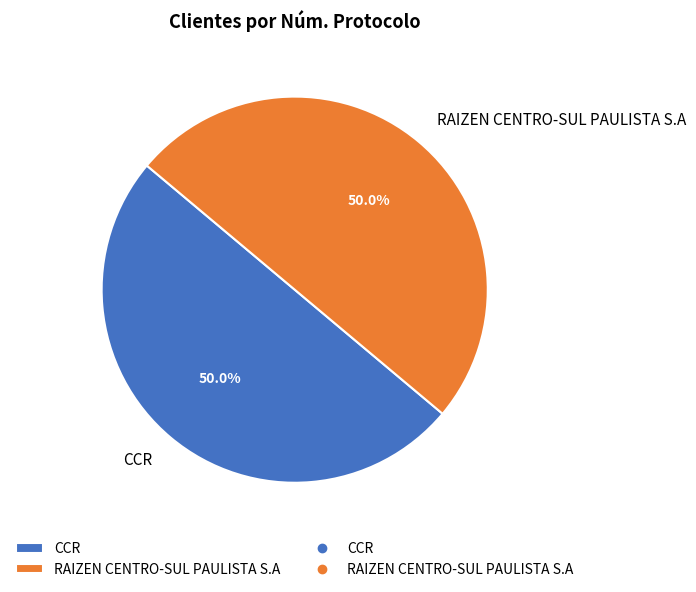

What is the ratio of the value at RAIZEN CENTRO-SUL PAULISTA S.A to the value at CCR?

1.0